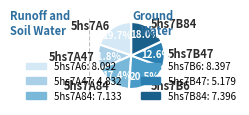

What is the smallest slice in the pie chart?

5hs7A47